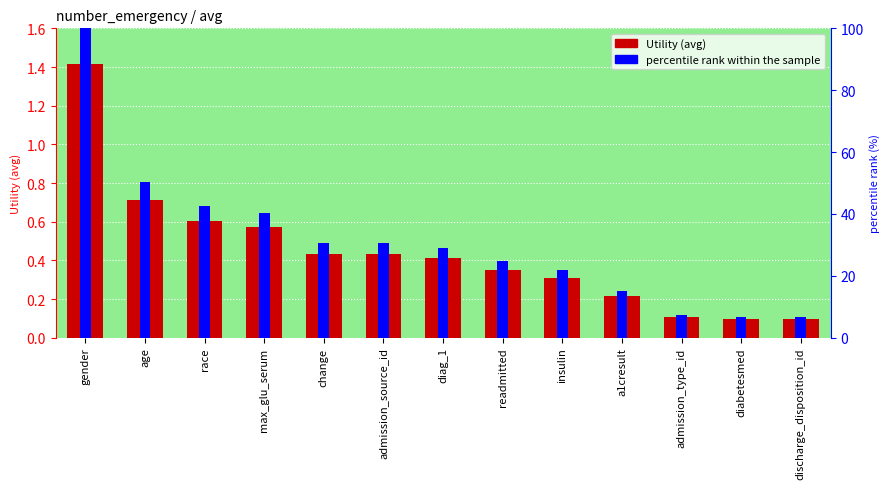

Reading left to right, list all the values displayed in this chart.

Utility: 1.4	0.7	0.6	0.6	0.4	0.4	0.4	0.4	0.3	0.2	0.1	0.1	0.1
percentile rank within the sample: 100.0	50.5	42.7	40.5	30.5	30.5	29.0	24.9	21.8	15.3	7.5	6.8	6.8